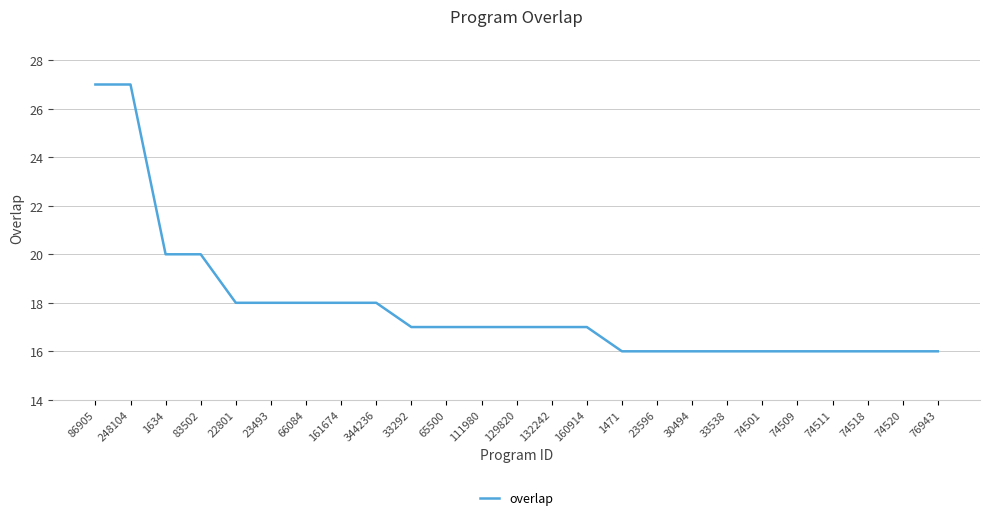

Is it true that the value at 111980 is 17?

True